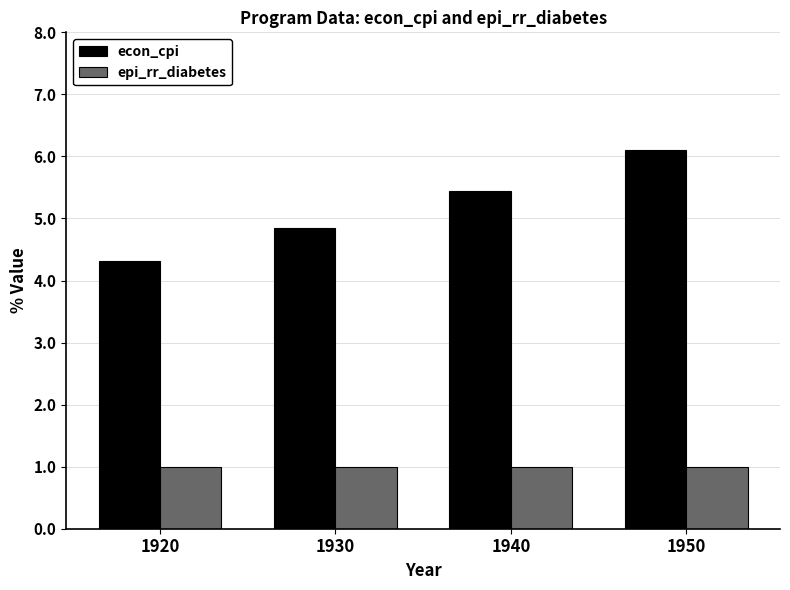

Where is econ_cpi nearest to the value 5?

1930